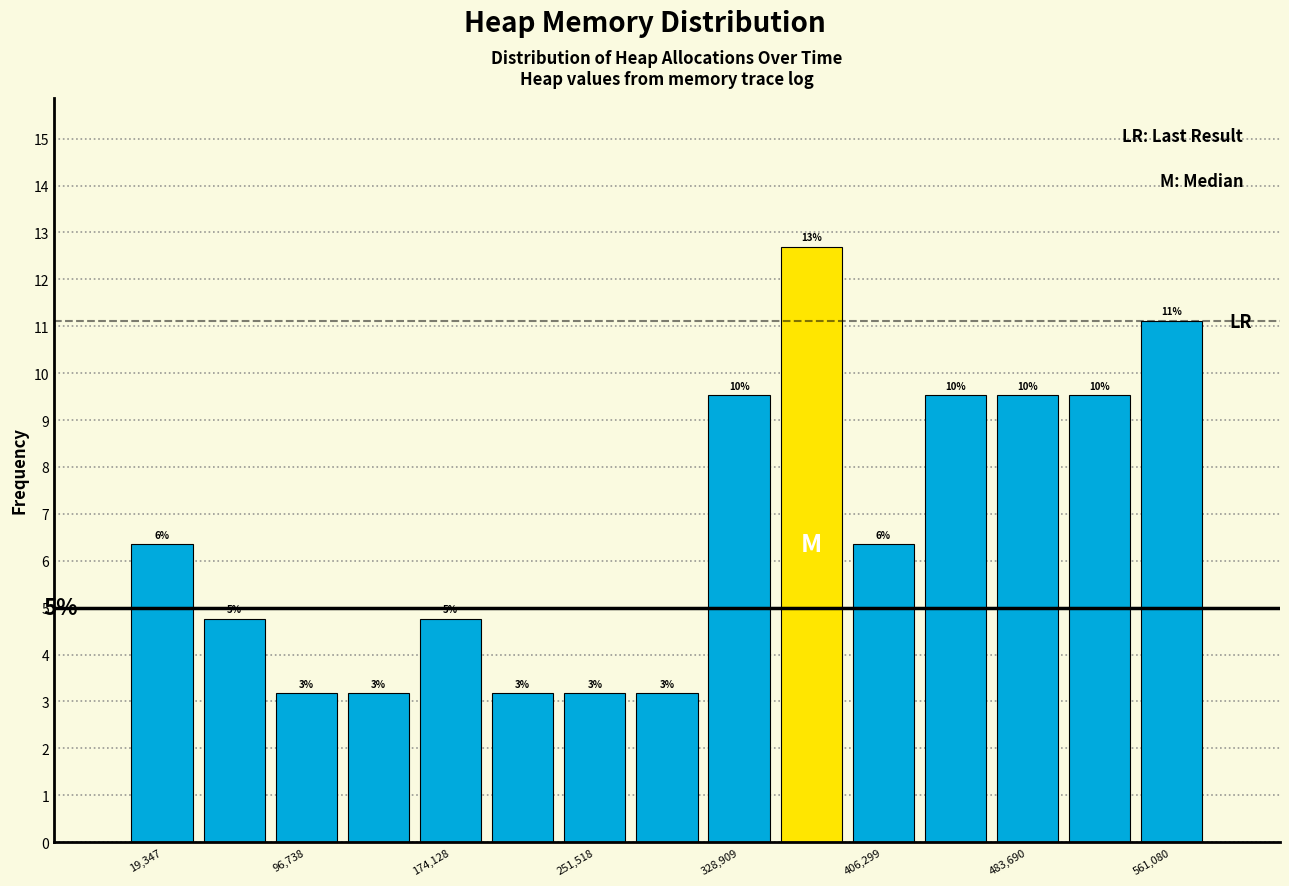

Read against the x-axis, roughly where is the centre of the tallest bar?

370000